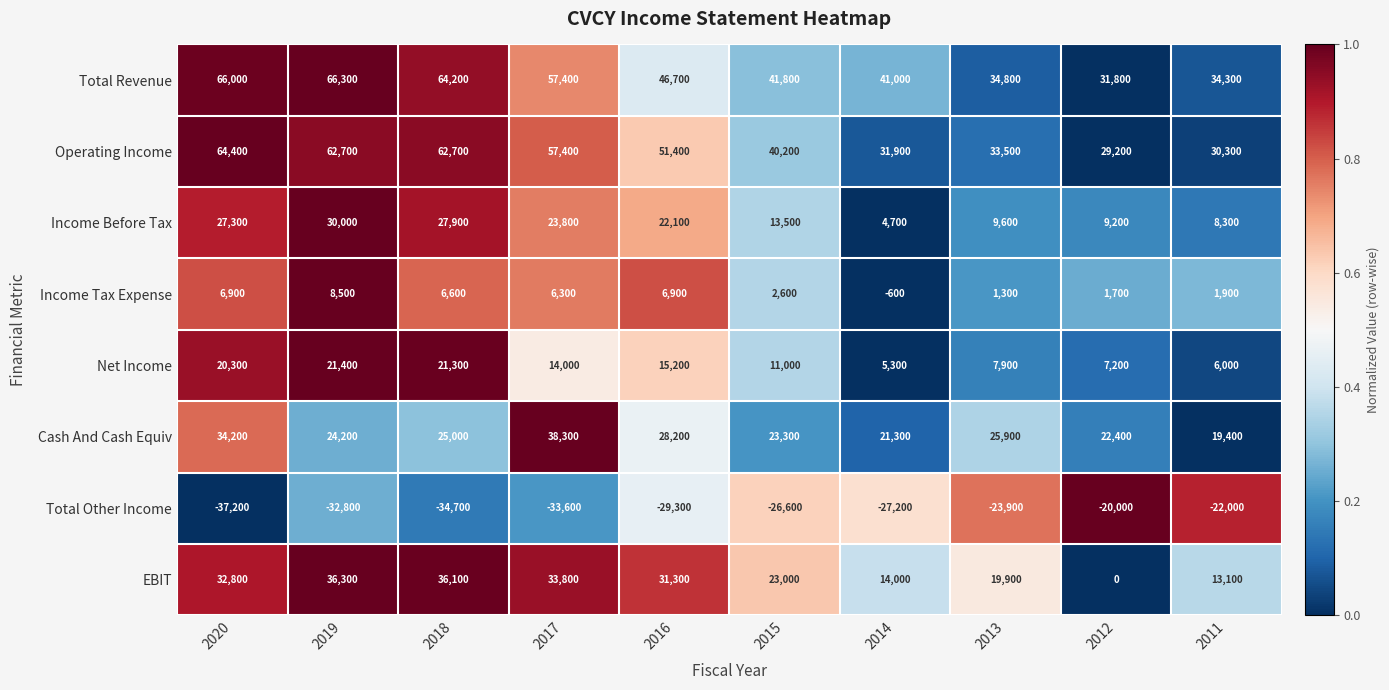

What is the approximate value of Operating Income at 2016?

51400